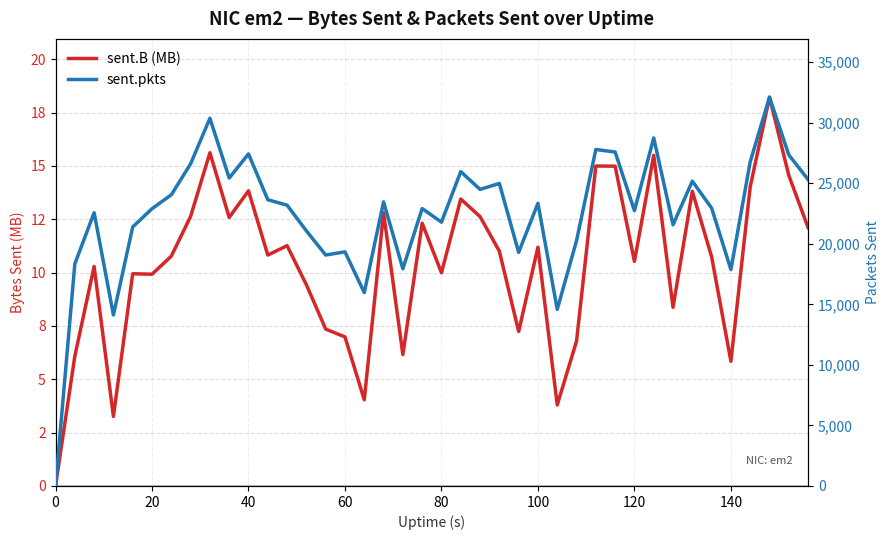

What is the average value of the sent.B (MB) series?

10.4